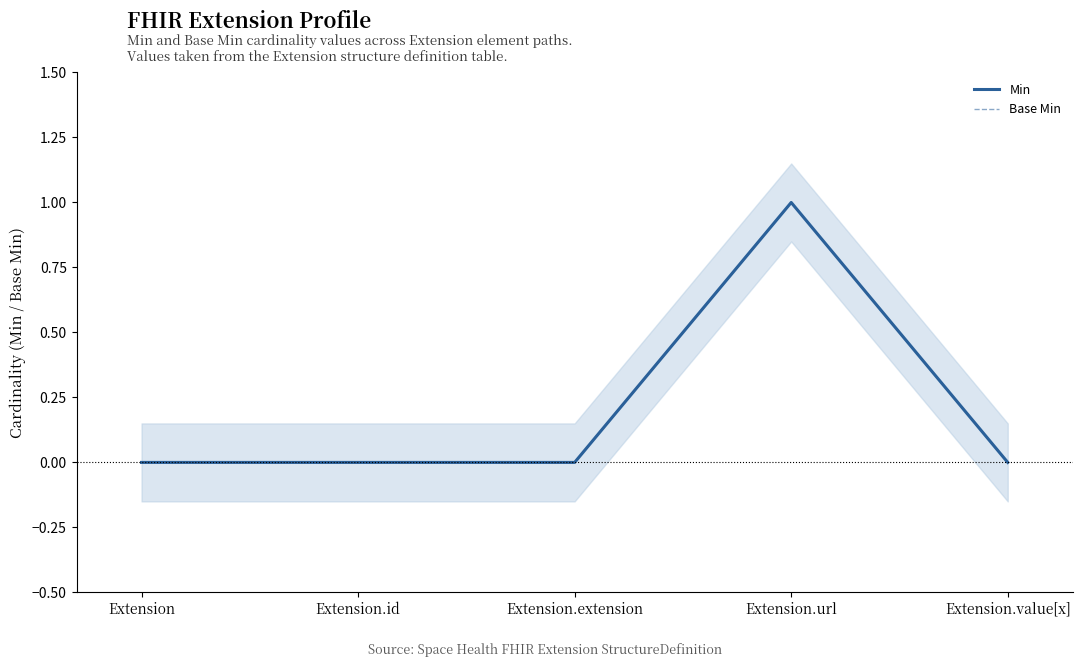

Reading right to left, list all the values displayed in this chart.

Min: 0	1	0	0	0
Base Min: 0	1	0	0	0